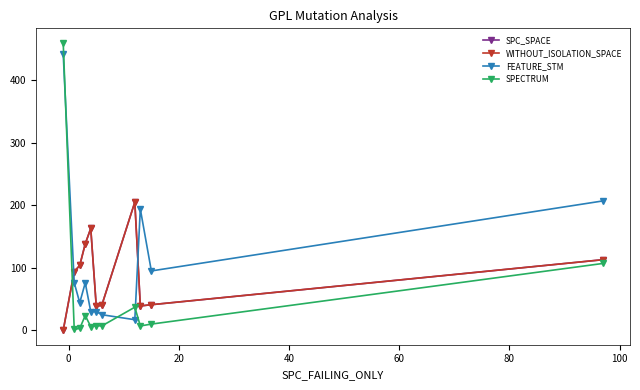

Does the chart have visible grid lines?

No